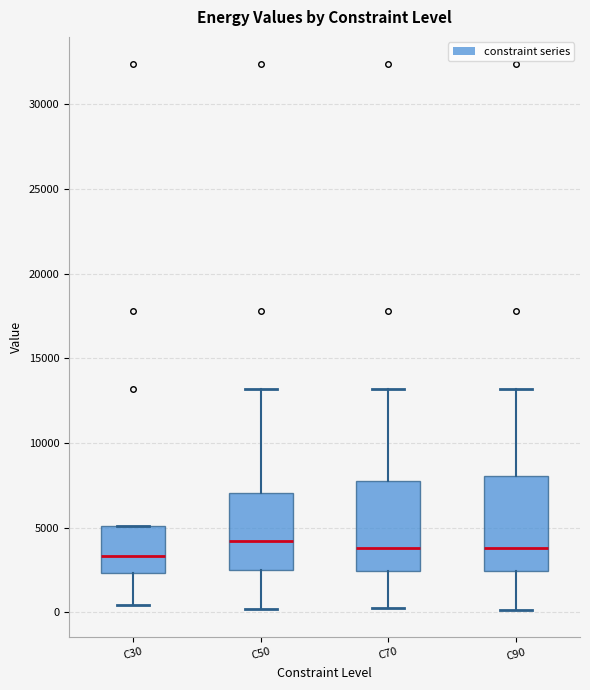

Where is the lower edge of the box for C90 on the y-axis? The values are not printed on the chart, so give them approximately, as read against the axis.

2500